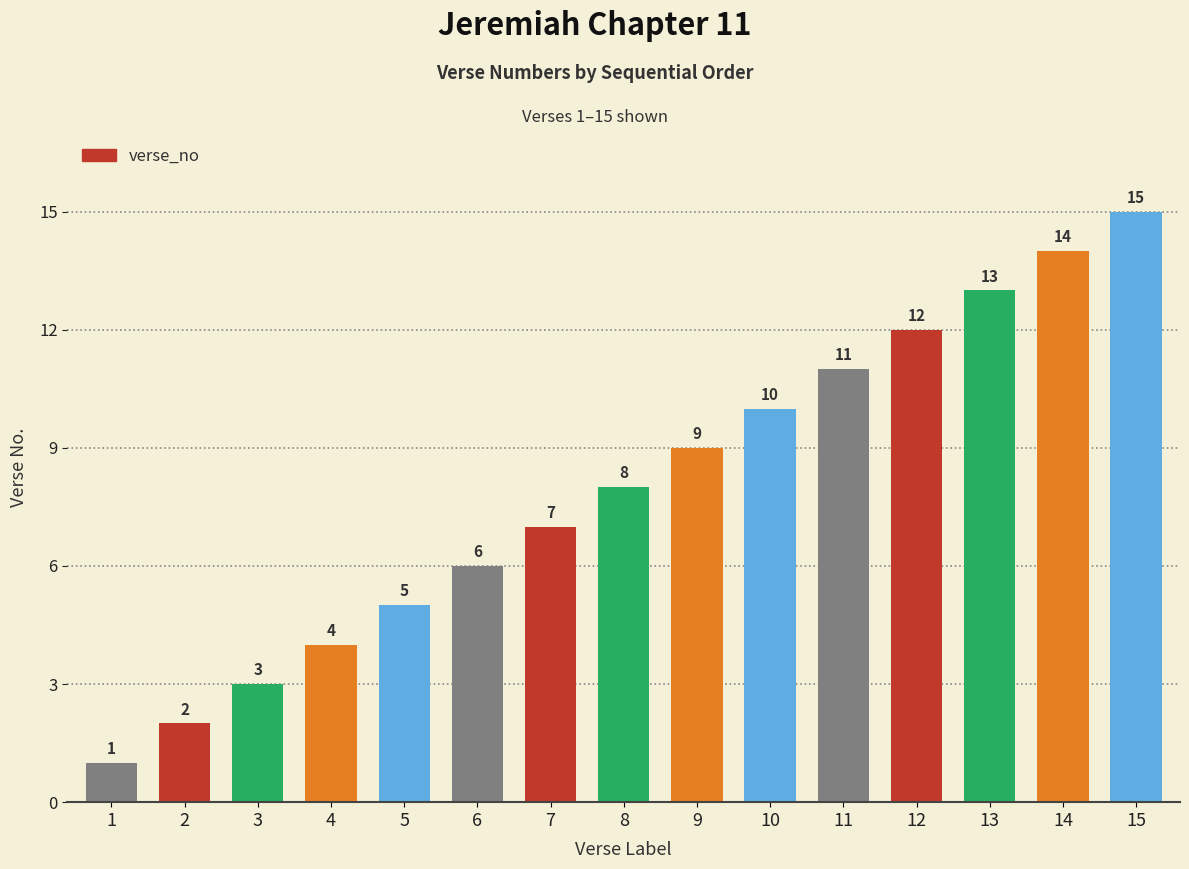

Where is the data nearest to the value 8?

8